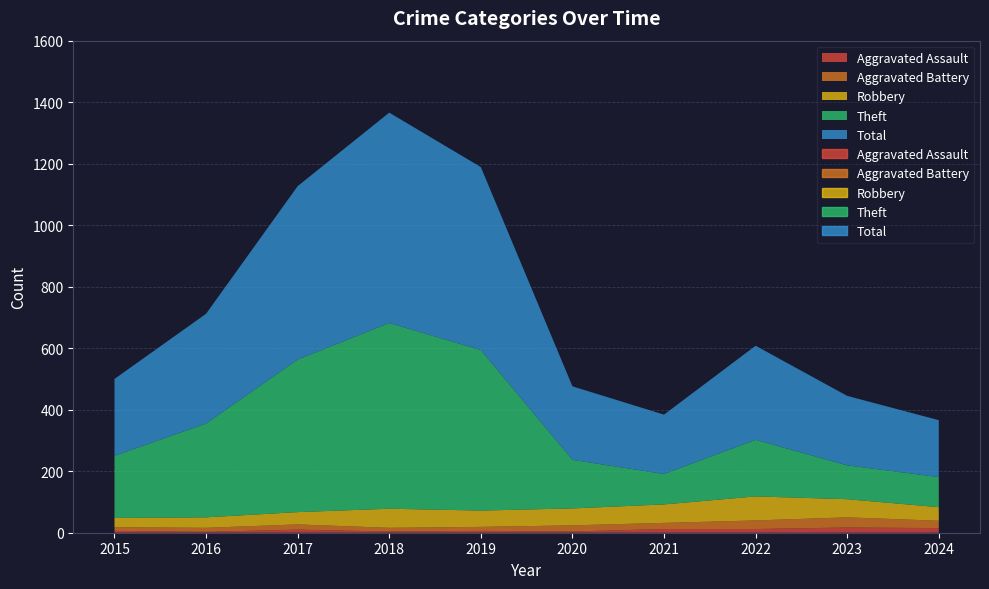

What is the total value across all series at 2019?

1189